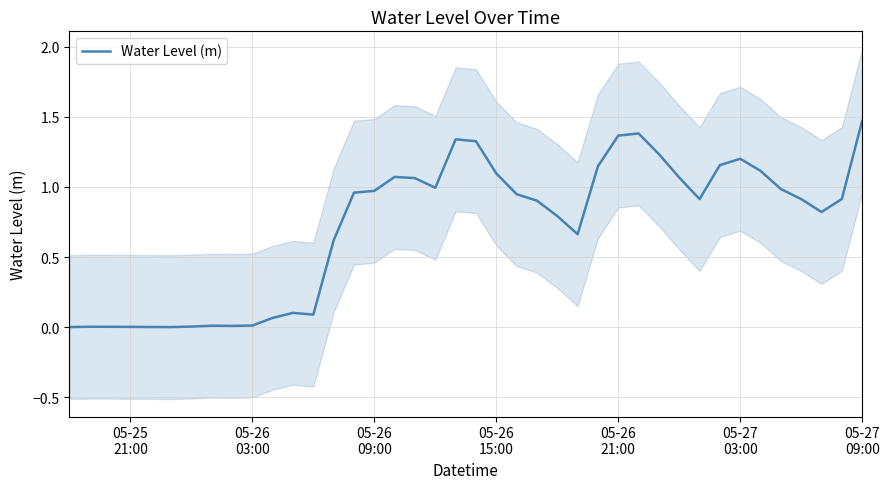

The chart shows a value of 0.7 at 34. True or false?

False